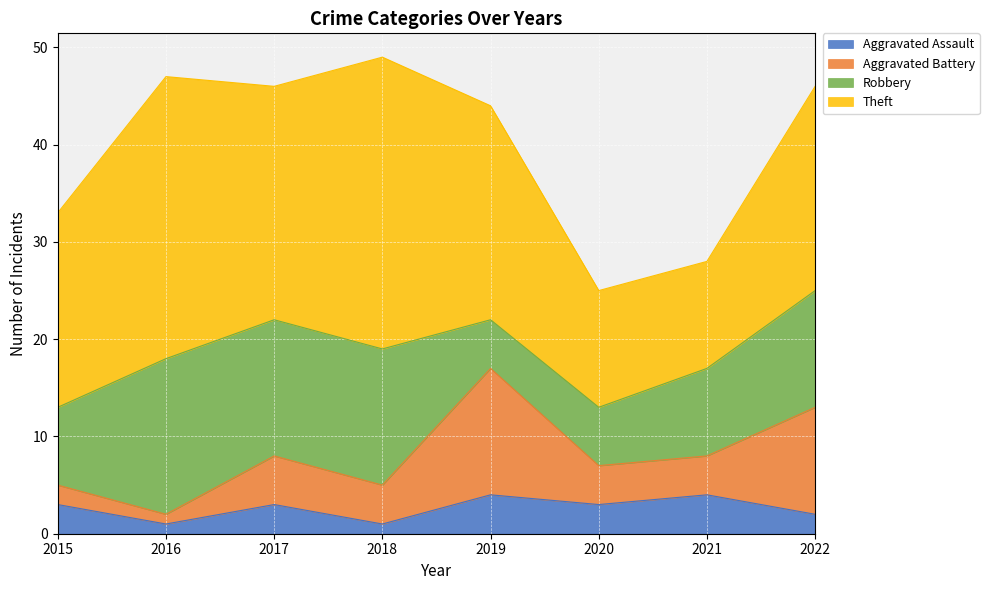

Reading left to right, extract all data points from this chart.

Aggravated Assault: 3	1	3	1	4	3	4	2
Aggravated Battery: 2	1	5	4	13	4	4	11
Robbery: 8	16	14	14	5	6	9	12
Theft: 20	29	24	30	22	12	11	21